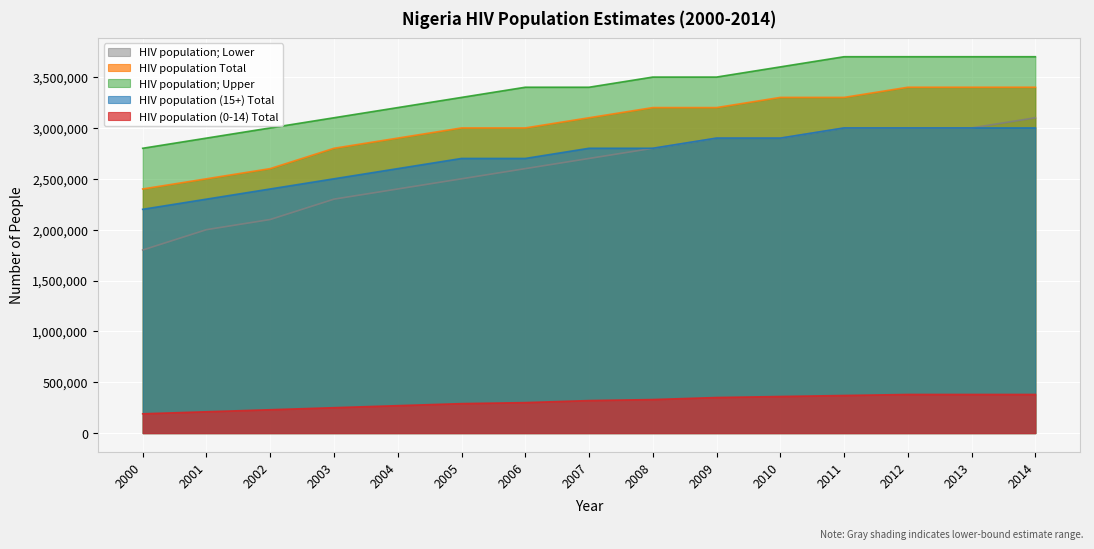

What is the difference between the second highest and second lowest values in the HIV population Total series?

900000